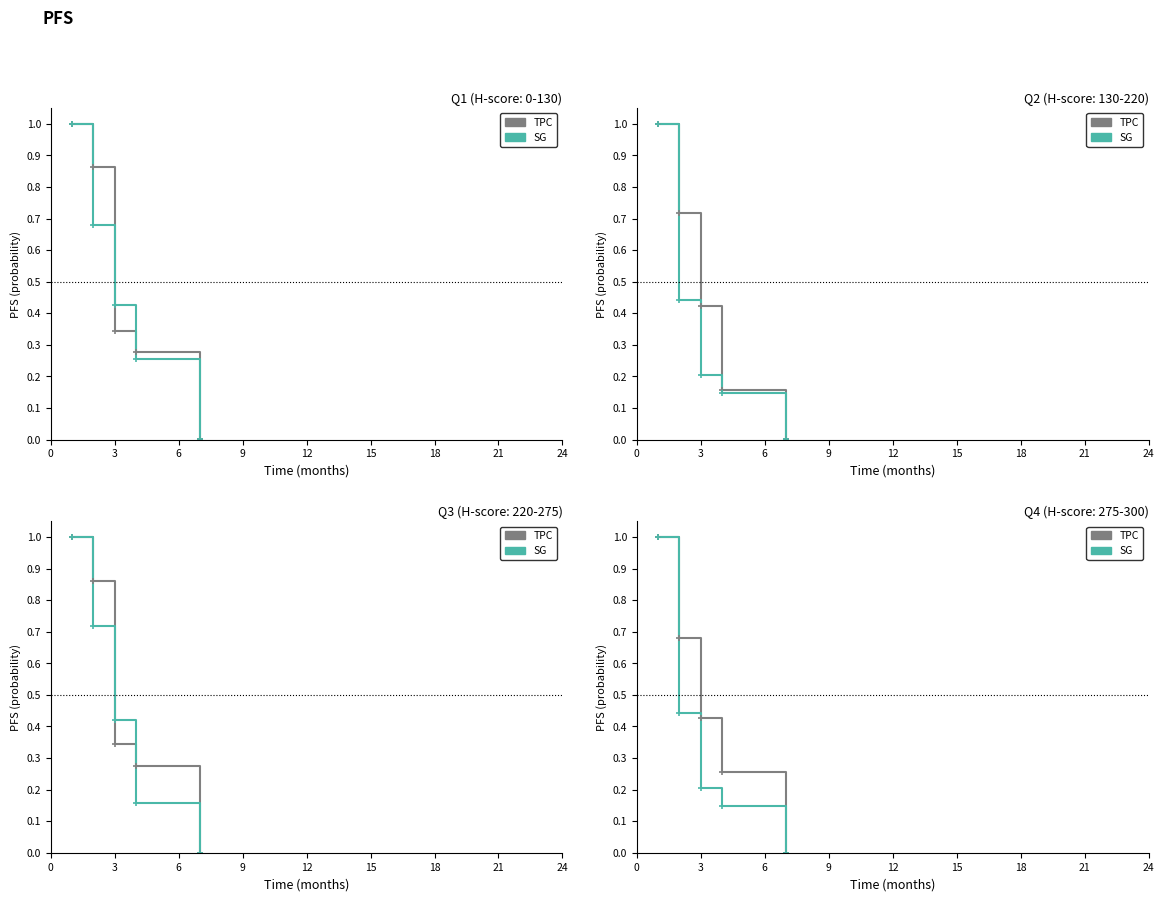

What is the difference between the maximum and minimum values in the TPC series?

1.0